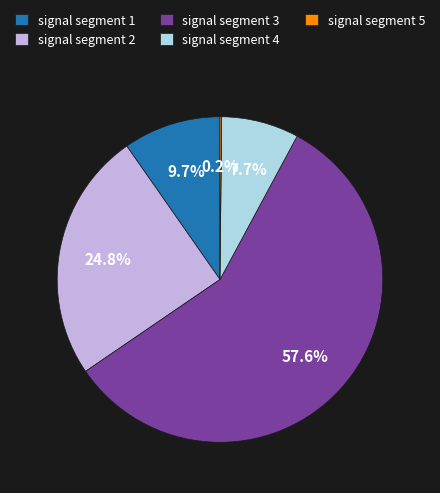

Is it true that signal segment 1 is 1% of the pie?

False